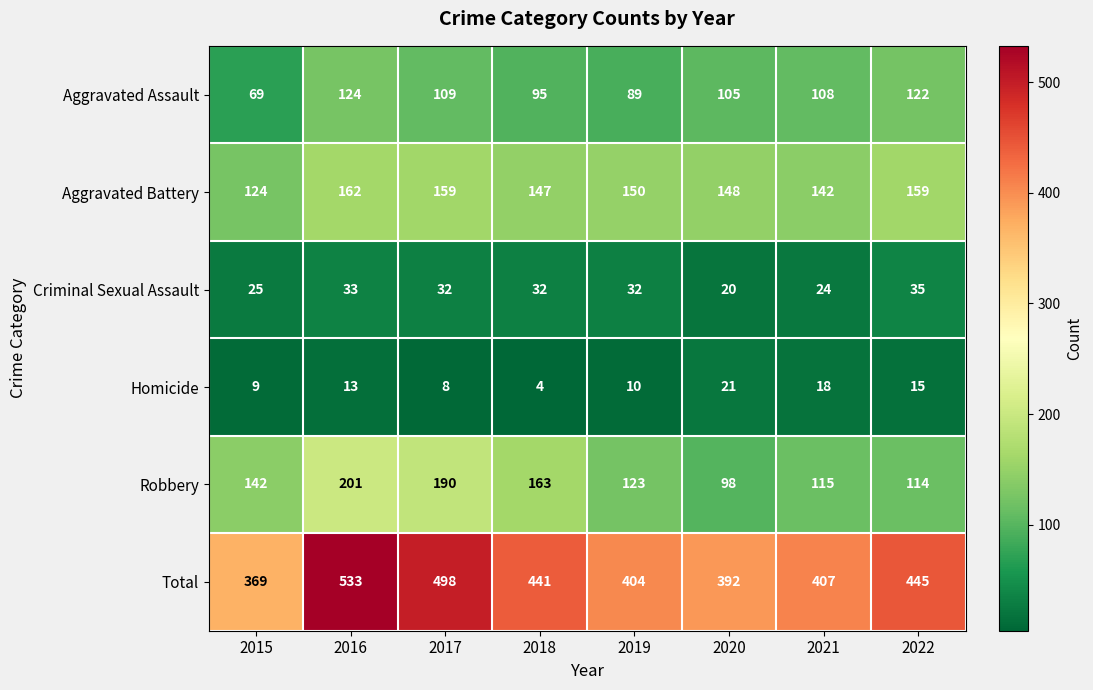

How many series are shown in this chart?

6